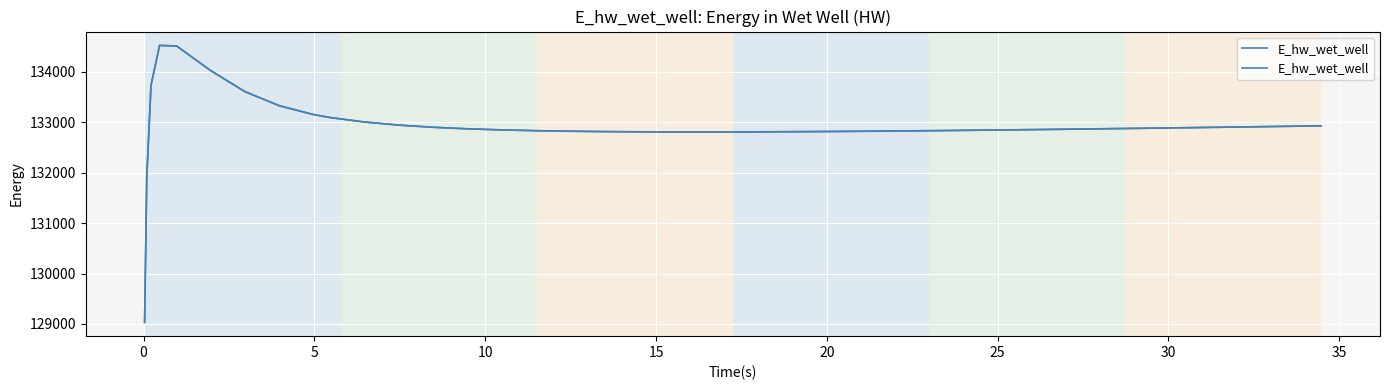

Reading left to right, extract all data points from this chart.

129032.9	131899.5	133734.6	134527.6	134515.0	134026.2	133609.7	133332.1	133155.8	133095.9	133007.2	132946.2	132903.4	132872.9	132851.1	132835.6	132824.7	132817.3	132812.8	132810.6	132810.1	132811.2	132813.5	132816.9	132821.2	132826.2	132831.9	132838.2	132845.1	132852.3	132860.0	132864.0	132872.2	132880.7	132889.4	132898.5	132907.7	132912.4	132921.9	132931.6